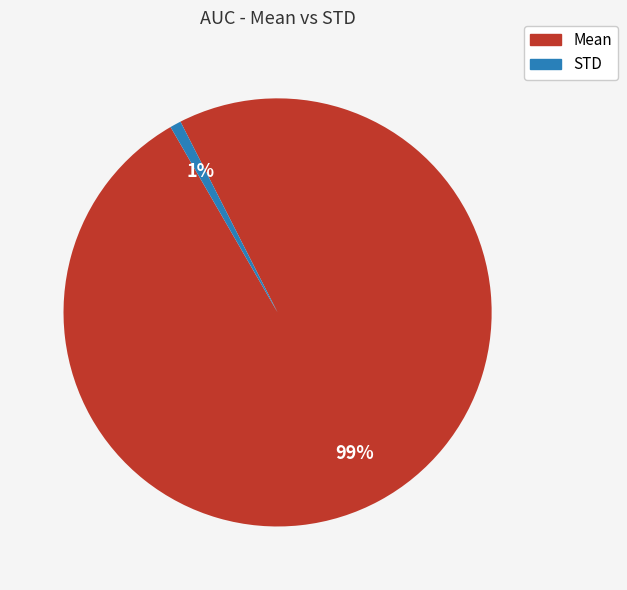

To the nearest percent, what is the average slice percentage?

50%